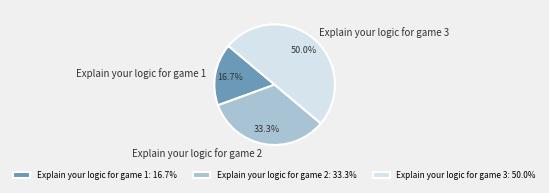

Rank the categories by value from highest to lowest.

Explain your logic for game 3, Explain your logic for game 2, Explain your logic for game 1